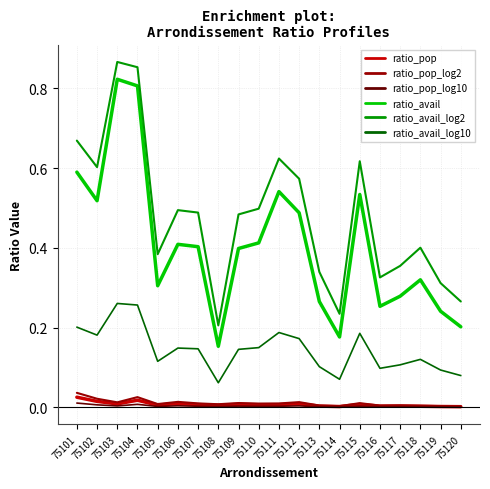

Is the value of ratio_avail_log2 at 75117 greater than the value of ratio_avail_log10 at 75106?

Yes